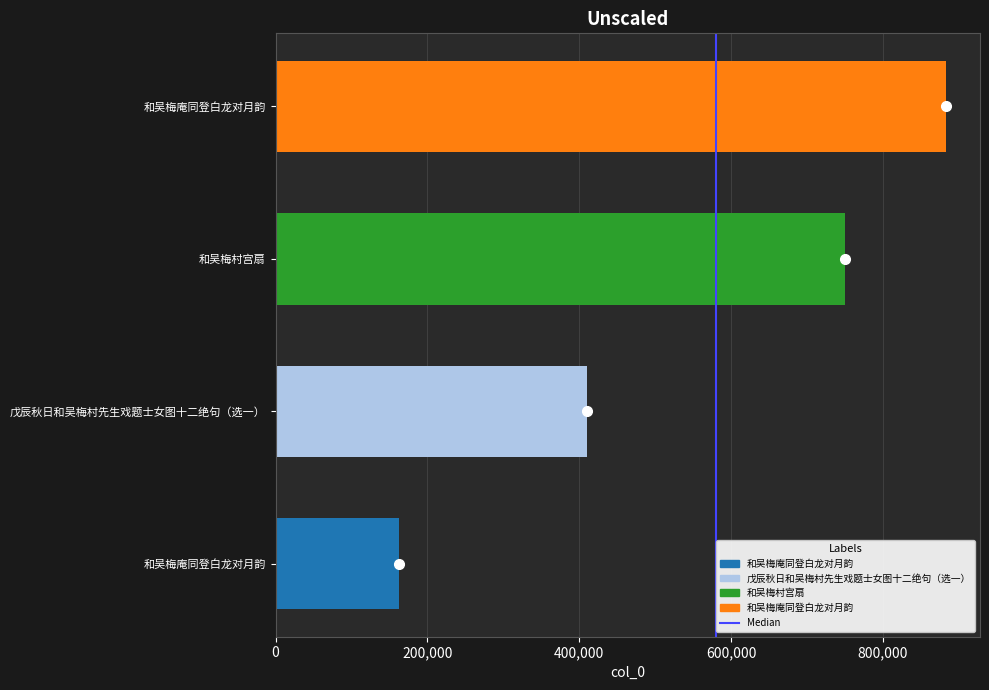

How many data points are less than 750800?

2